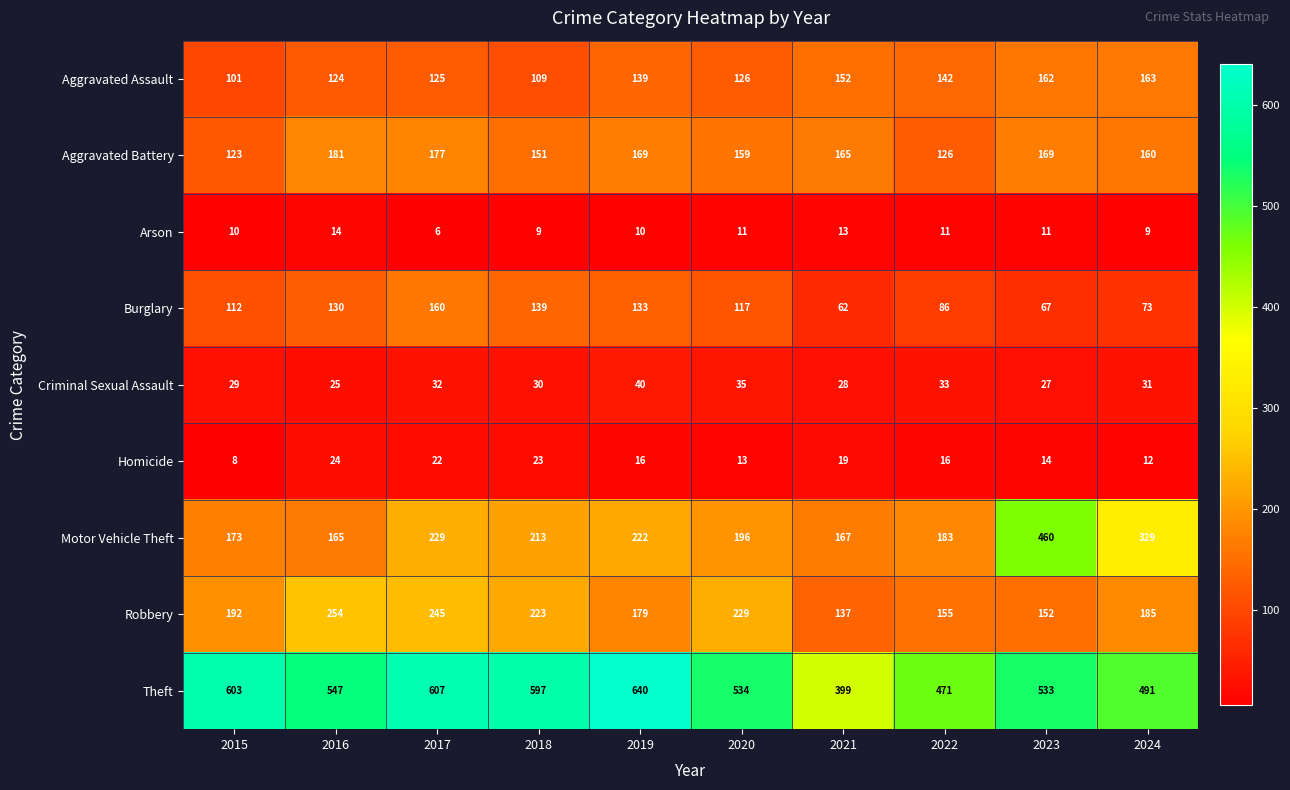

What is the maximum value shown in the chart?

640